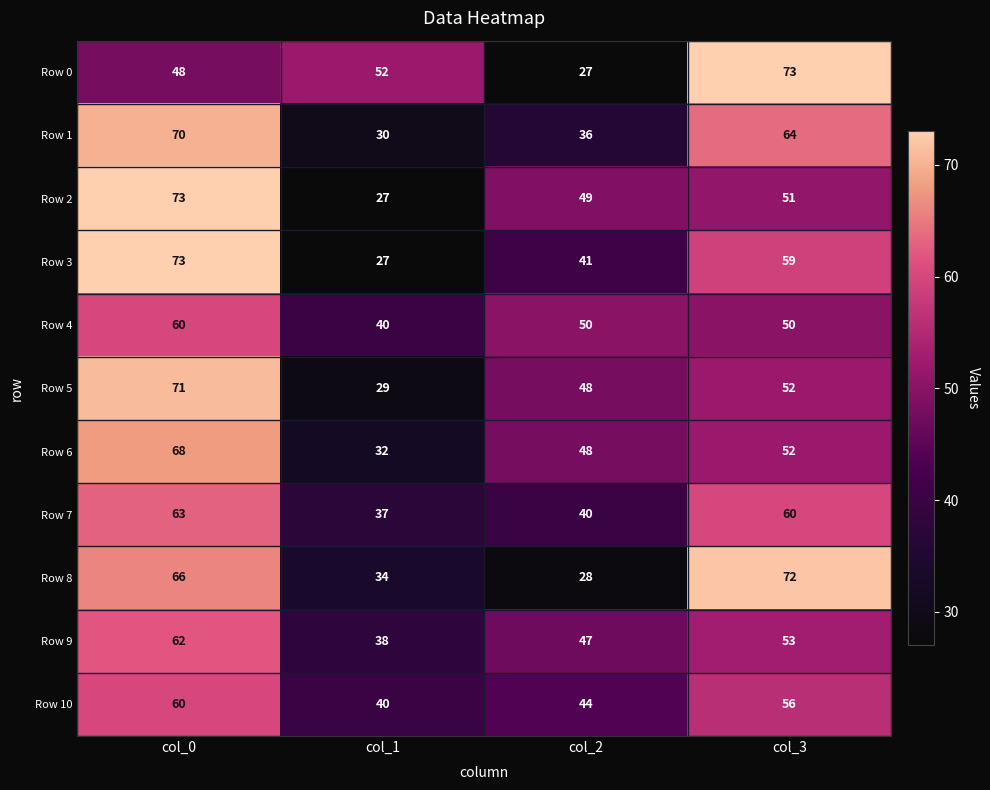

At how many categories does at least one series exceed 62?

2